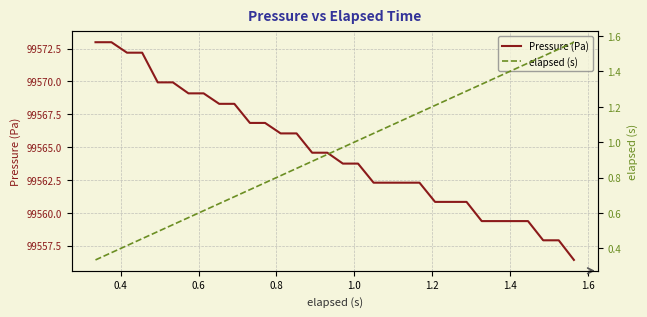

True or false: elapsed (s) has more than 1 interior local peaks.

False